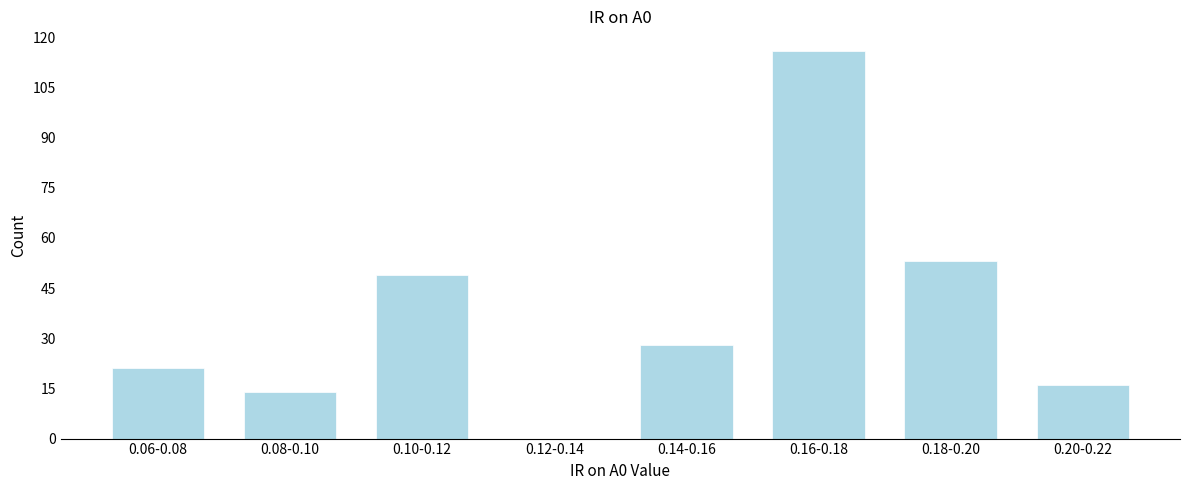

Reading left to right, what are all the values shown in this chart?

0.06-0.08=21	0.08-0.10=14	0.10-0.12=49	0.12-0.14=0	0.14-0.16=28	0.16-0.18=116	0.18-0.20=53	0.20-0.22=16